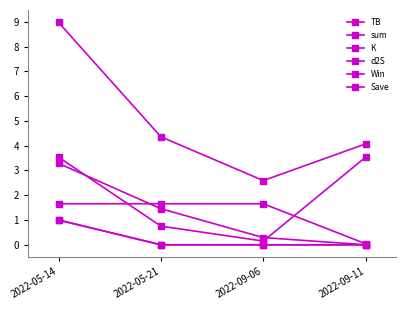

What is the difference between the maximum and second lowest values in the Save series?

1.0